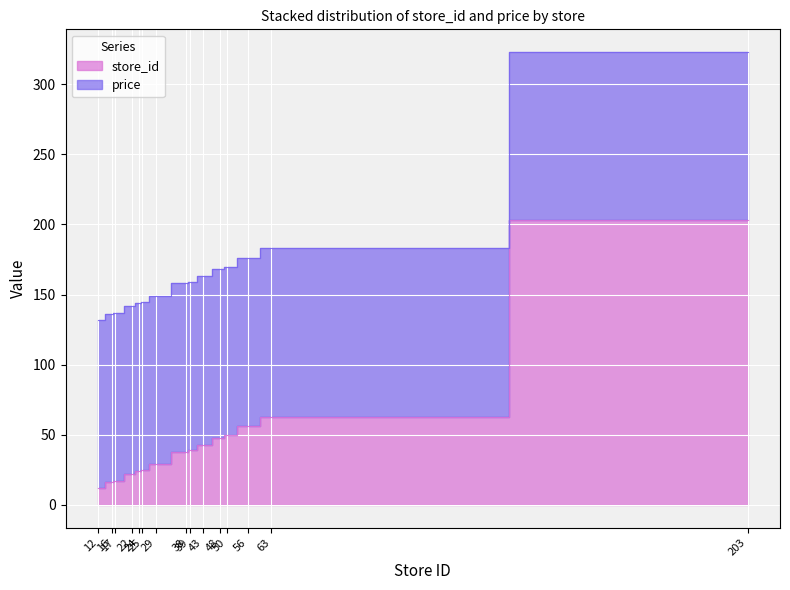

What is the ratio of the value at 12 to the value at 25?

0.9